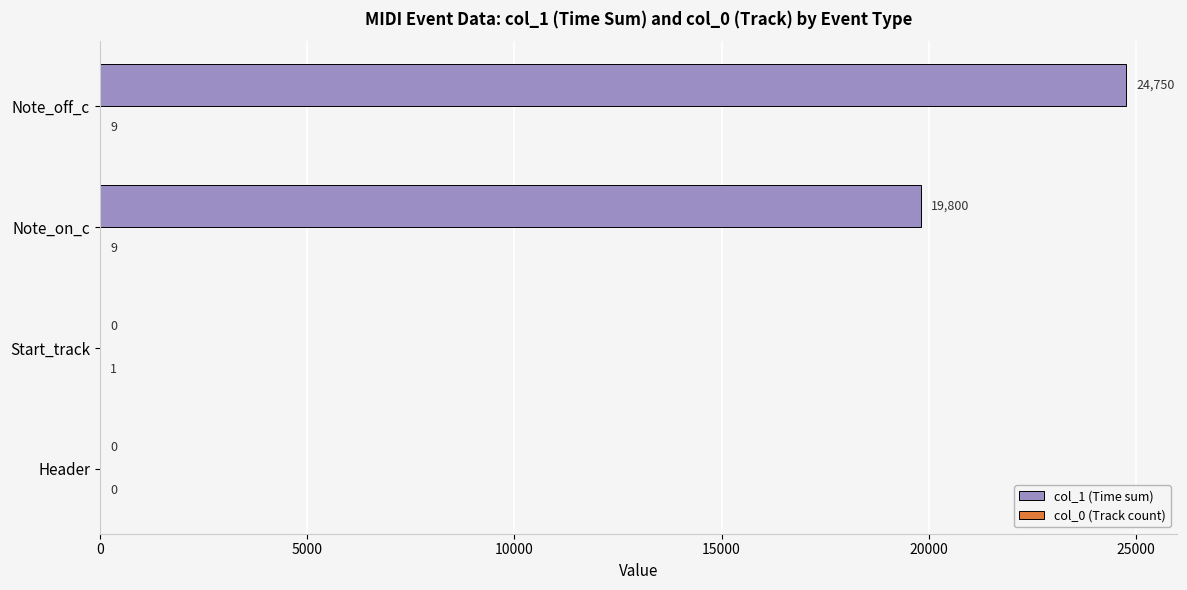

Which category has the highest value across all series?

Note_off_c